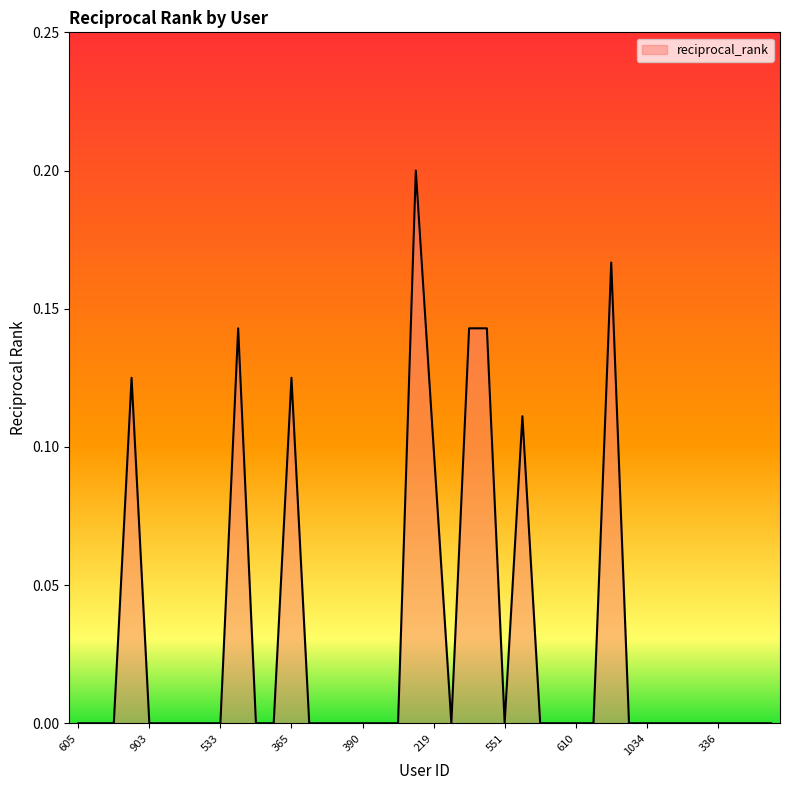

Is this an area chart (filled region under the line)?

Yes